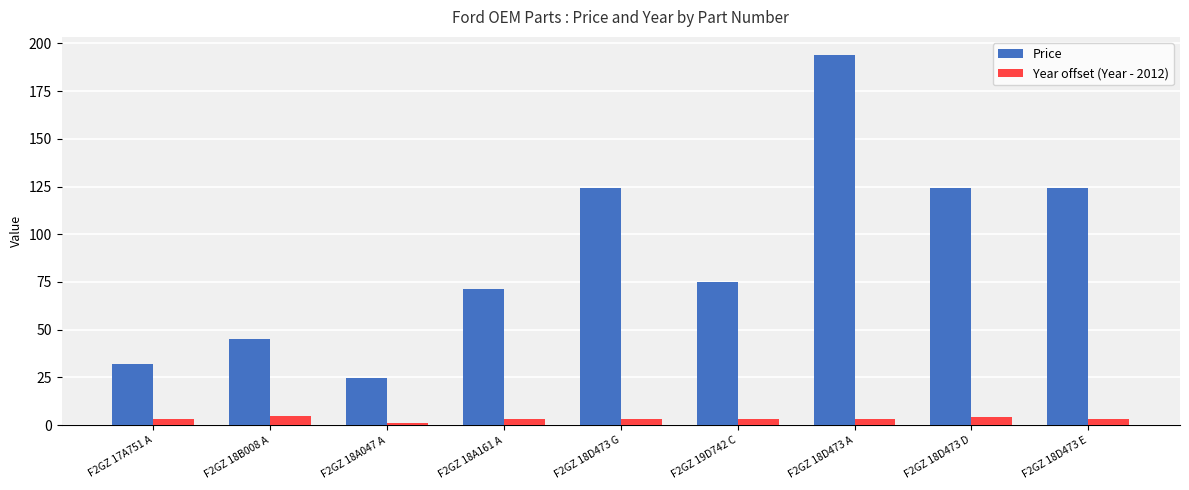

What is the label of the 3rd bar from the left?

F2GZ 18A047 A